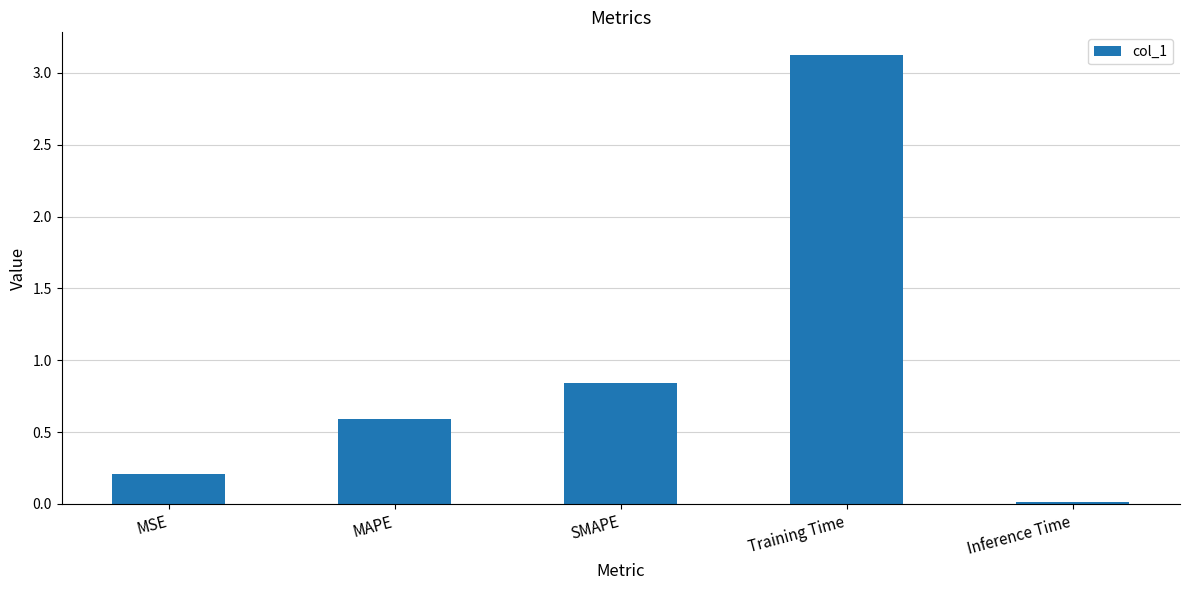

At which category does the chart reach its peak across all series?

Training Time